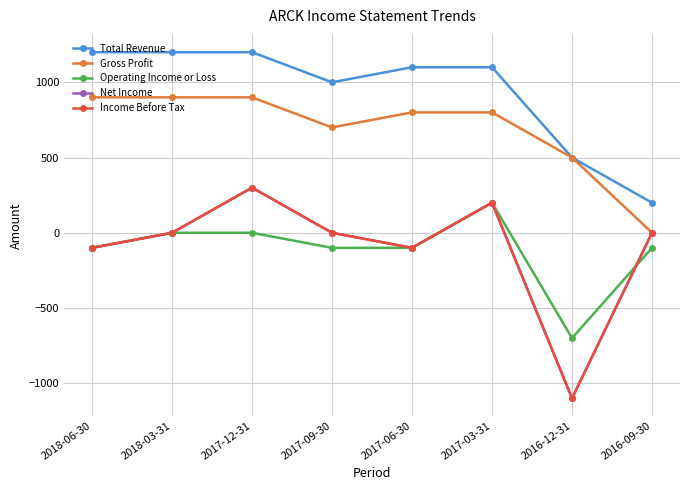

What position from the left is 2018-03-31?

2